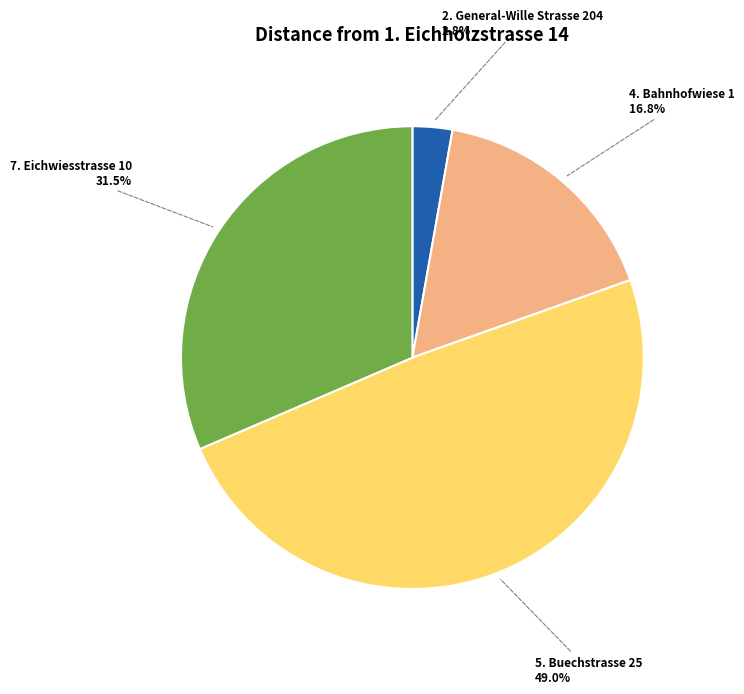

Is the sum of 5. Buechstrasse 25 and 4. Bahnhofwiese 1 greater than half?

Yes